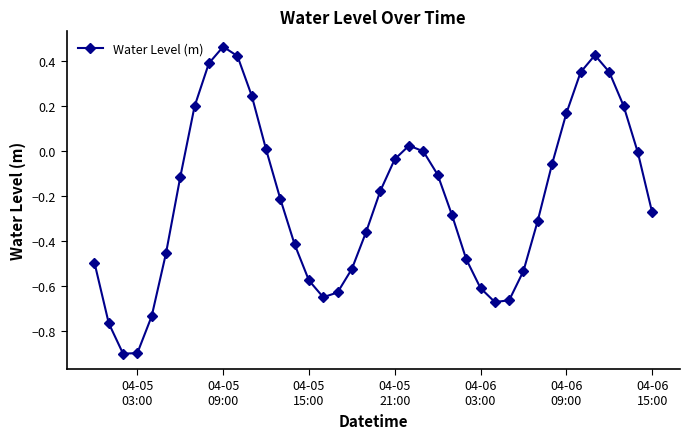

How many interior local valleys (lower than both neighbors) does the data have?

3